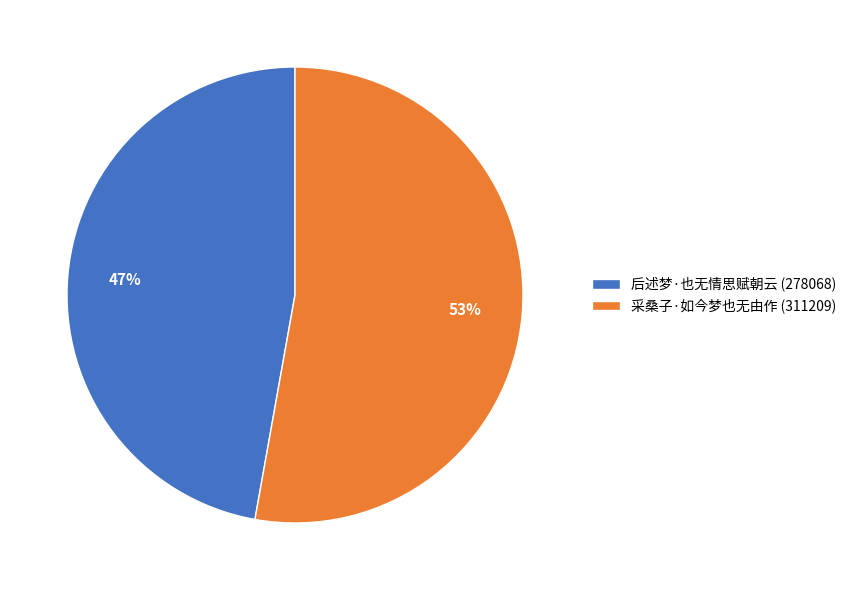

True or false: 采桑子·如今梦也无由作 accounts for 58% of the total.

False